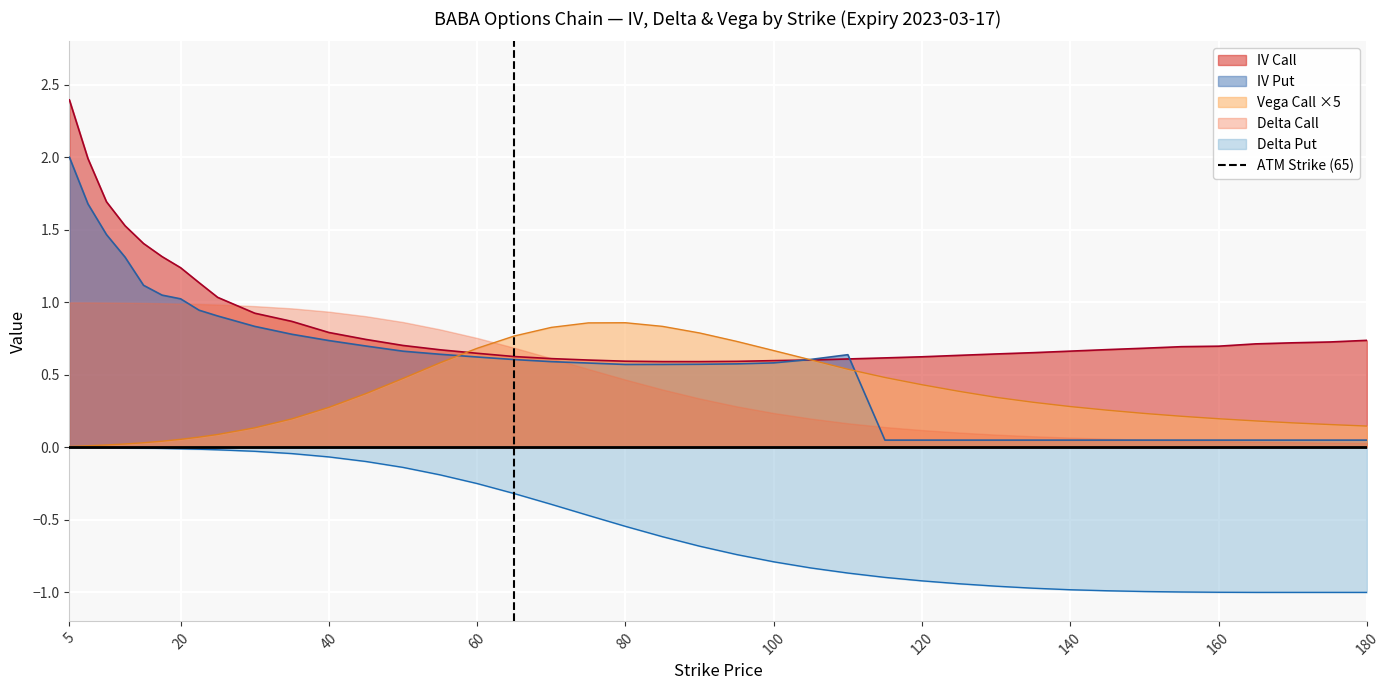

What is the highest value of the IV Put series?

2.0